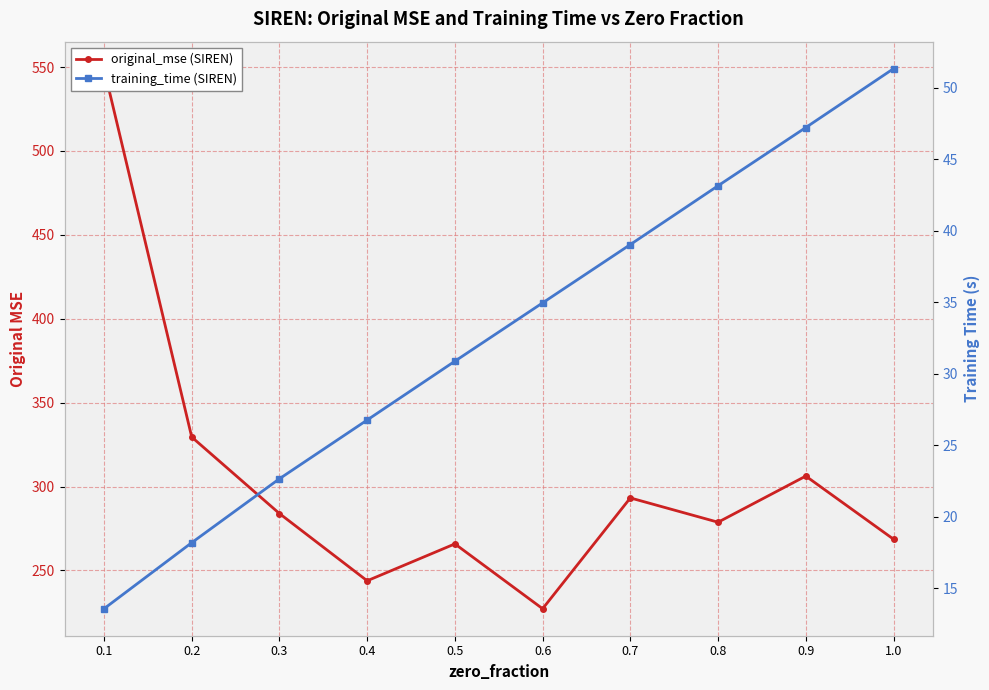

Is this an area chart (filled region under the line)?

No